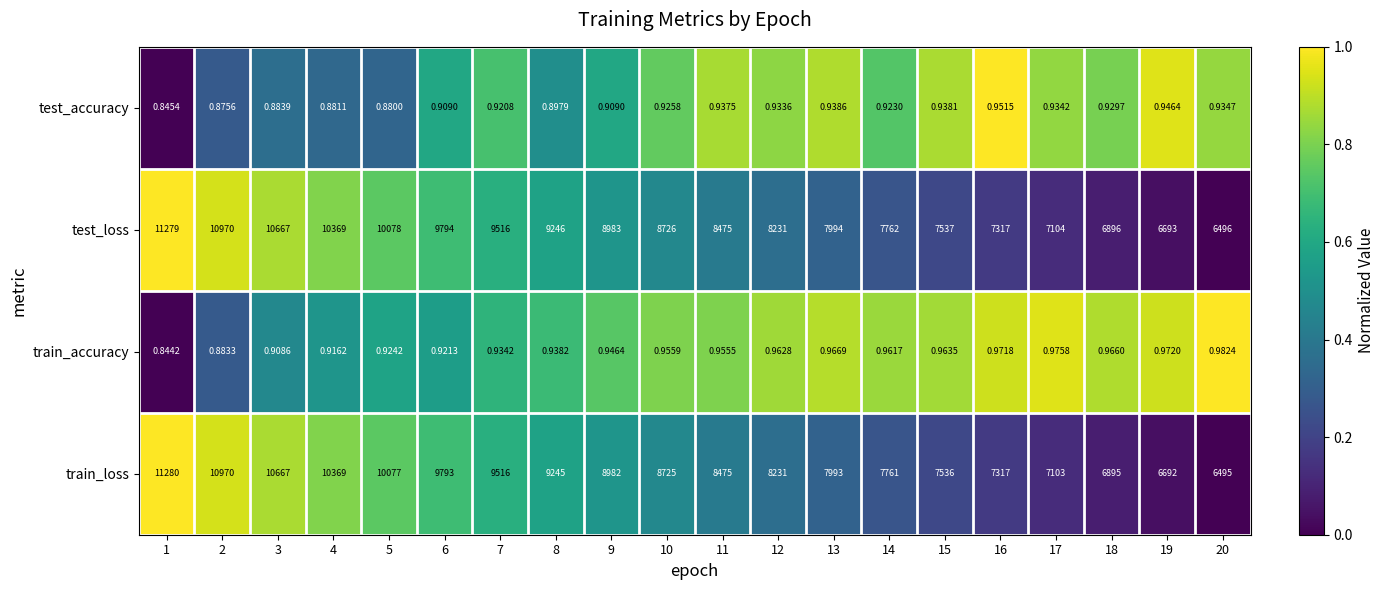

Which label corresponds to the largest value in the chart?

1